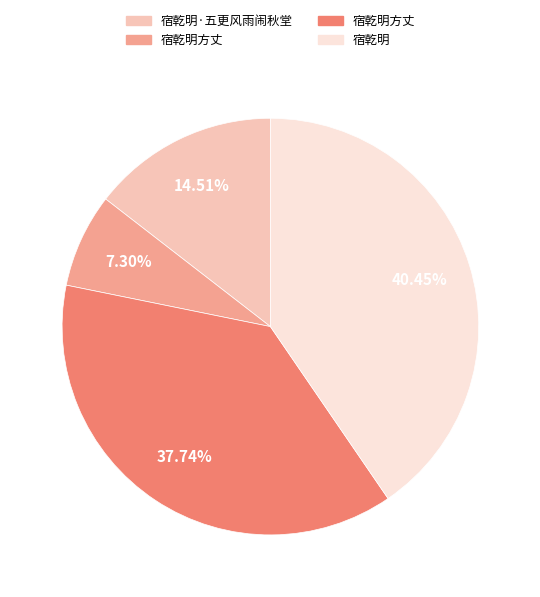

Does any single category account for the majority?

No